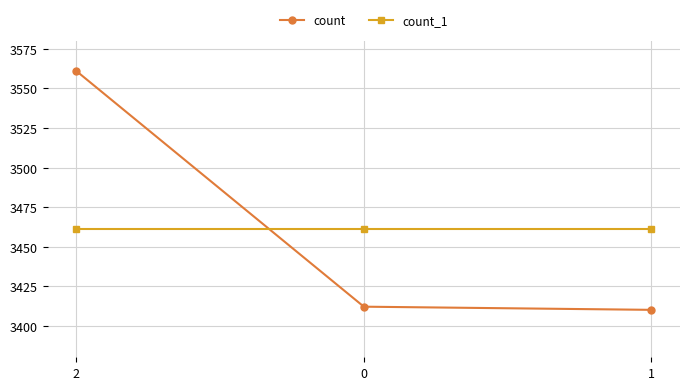

How many series are shown in this chart?

2